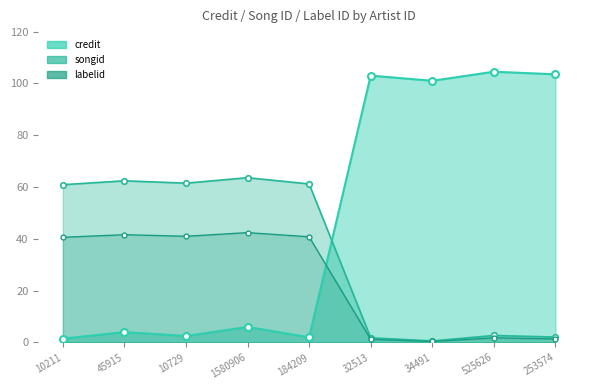

What is the value of the songid point at the 3rd from the left?

41.0